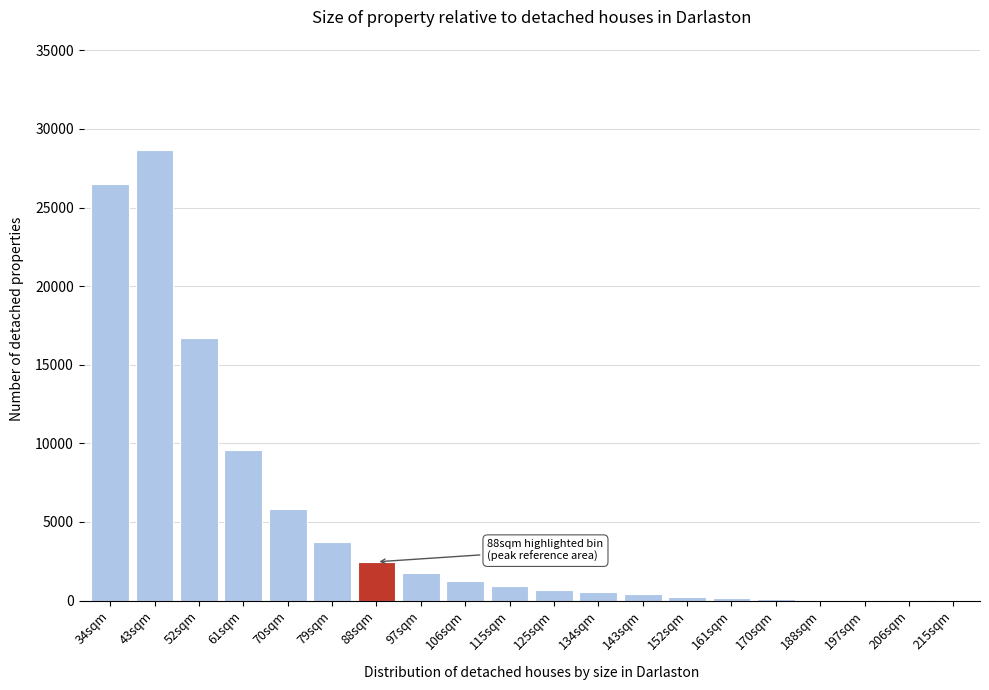

At which category does the chart reach its peak across all series?

43sqm